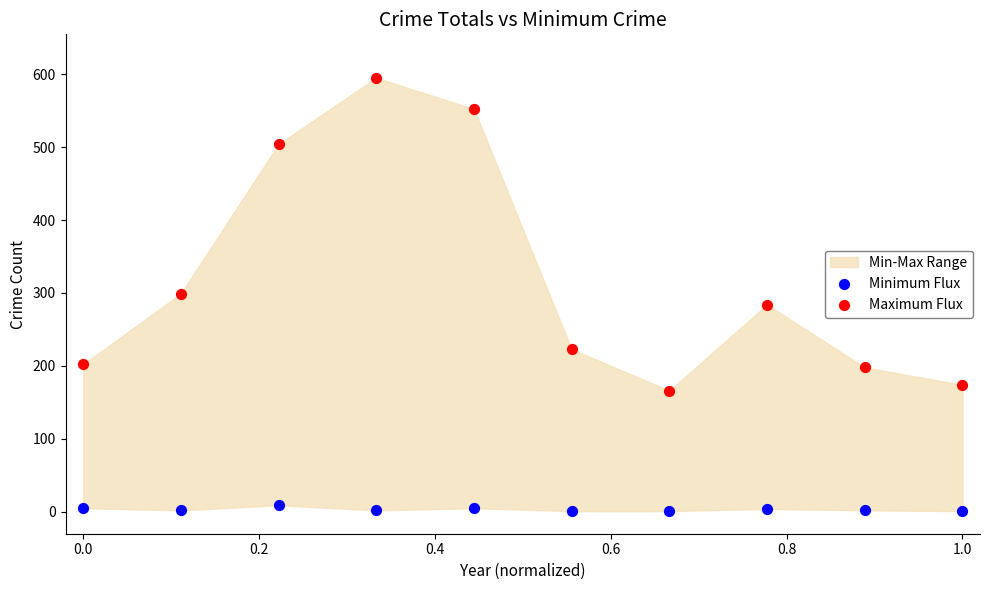

In the Maximum Flux series, what Y value is closest to 380?

299